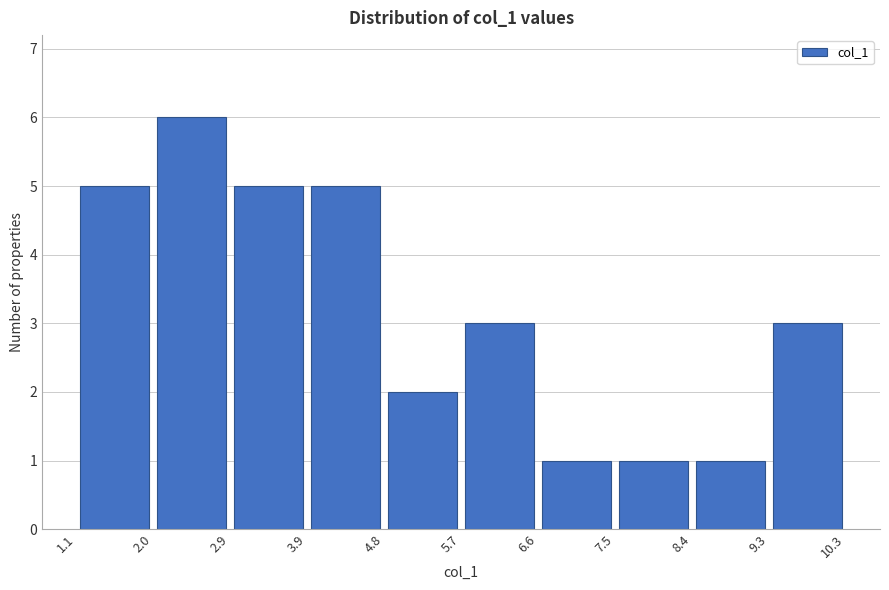

Reading left to right, transcribe this chart: for each bar, give the range it covers on the x-axis and its height. The values are not printed on the chart, so give them approximately, as read against the axis.

1.1 to 2.0: 5
2.0 to 2.9: 6
2.9 to 3.9: 5
3.9 to 4.8: 5
4.8 to 5.7: 2
5.7 to 6.6: 3
6.6 to 7.5: 1
7.5 to 8.4: 1
8.4 to 9.3: 1
9.3 to 10.3: 3